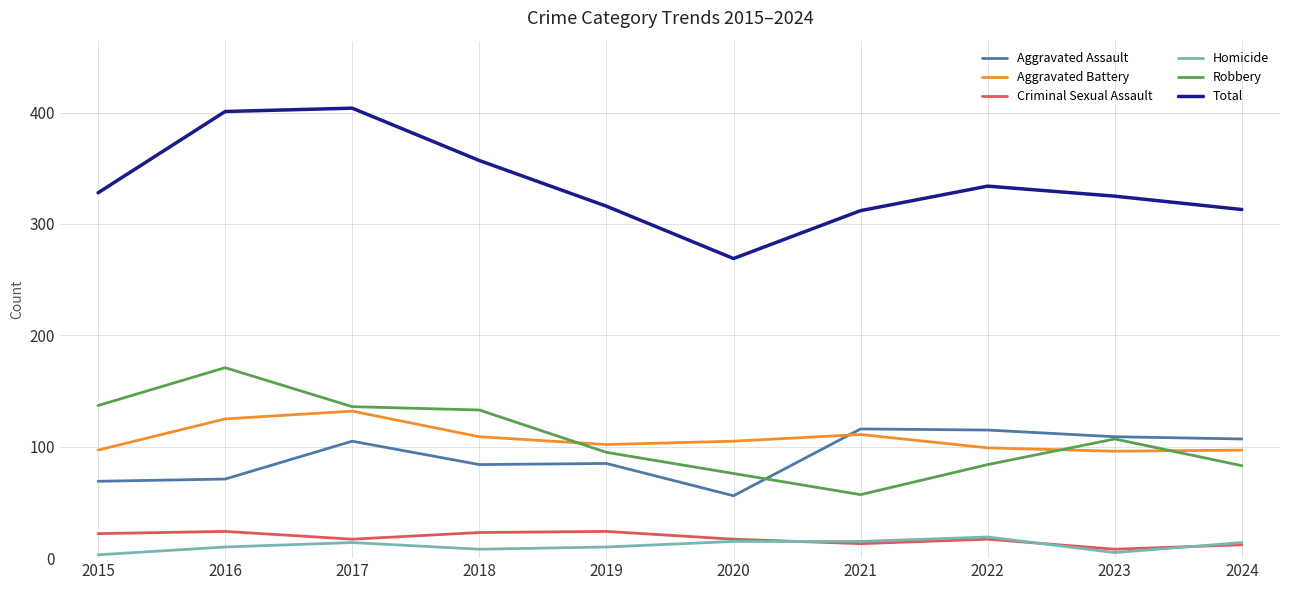

Which series has the largest total across all categories?

Total